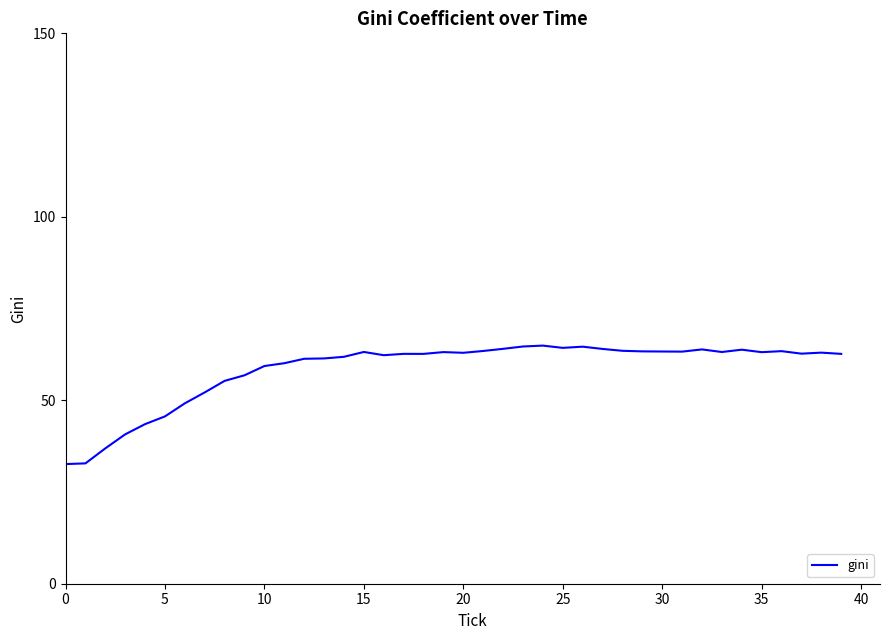

What is the minimum value shown in the chart?

32.6